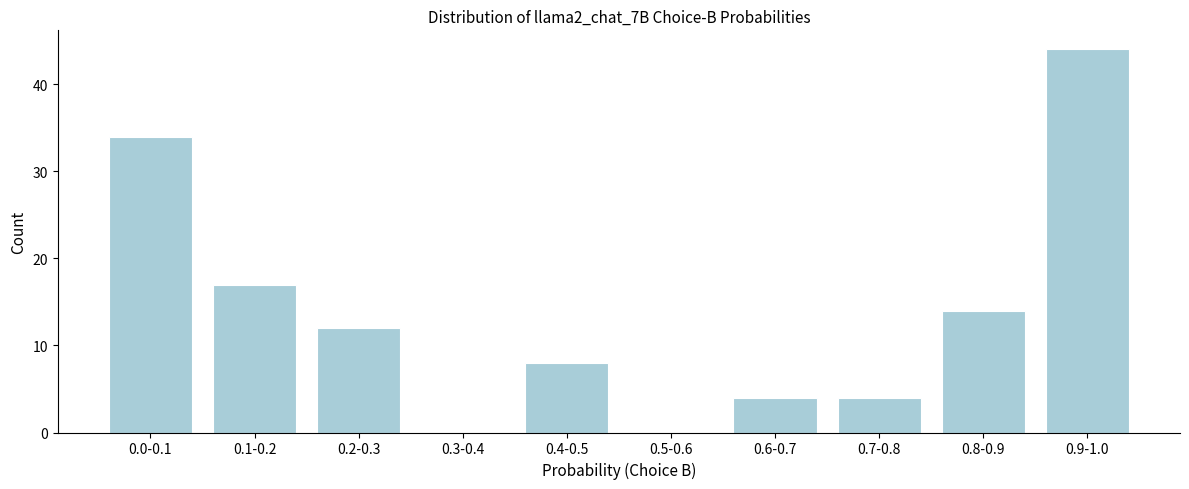

Reading left to right, extract all data points from this chart.

0.0-0.1=34	0.1-0.2=17	0.2-0.3=12	0.3-0.4=0	0.4-0.5=8	0.5-0.6=0	0.6-0.7=4	0.7-0.8=4	0.8-0.9=14	0.9-1.0=44